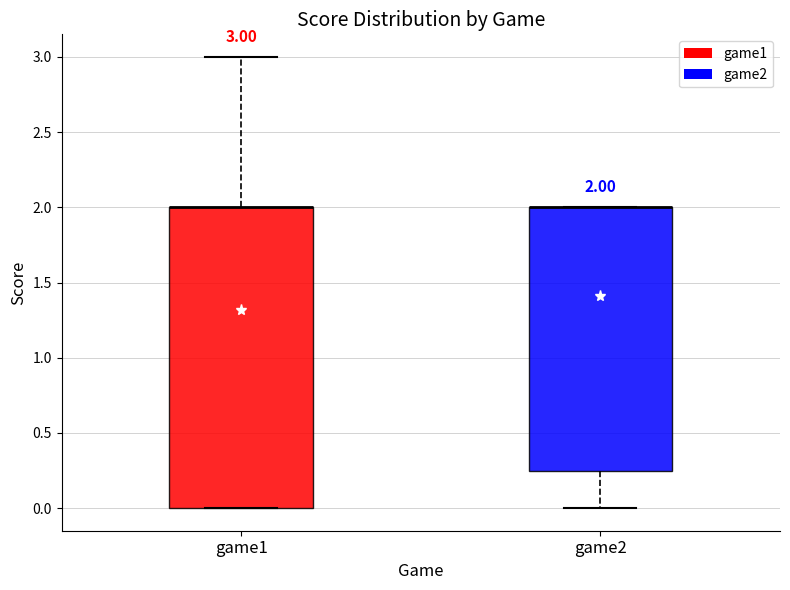

Which box is the tallest, from its lower edge to its upper edge?

game1